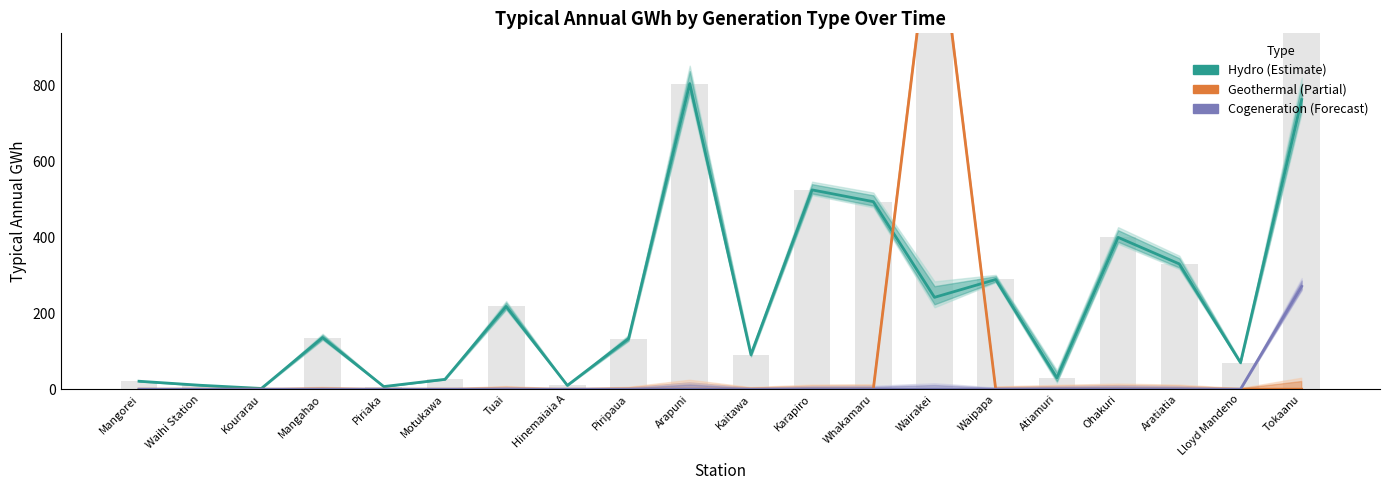

Rank the series by their average value, from highest to lowest.

Hydro, Geothermal, Cogeneration